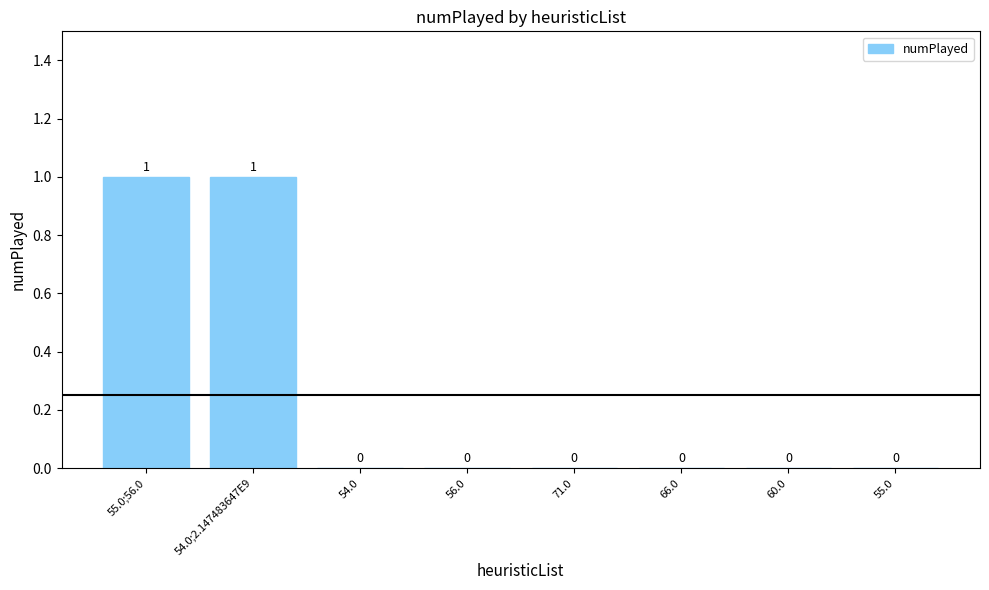

How many data points are above 0?

2